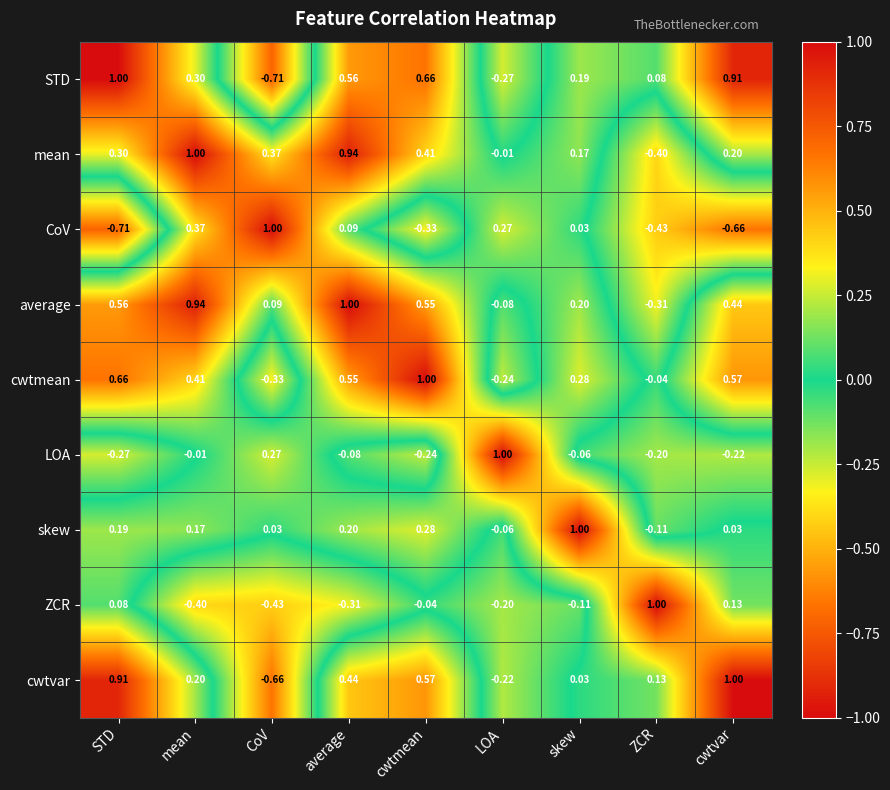

Which series changed the most between average and cwtvar?

CoV